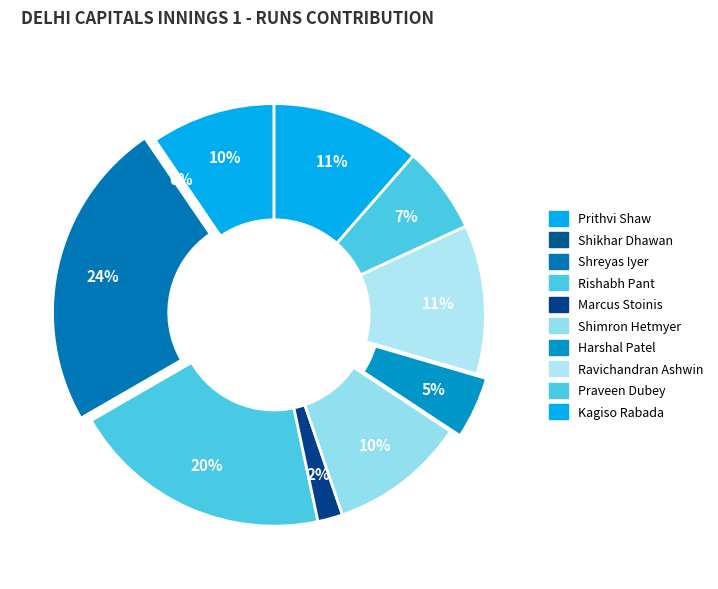

Which slice is the largest?

Shreyas Iyer